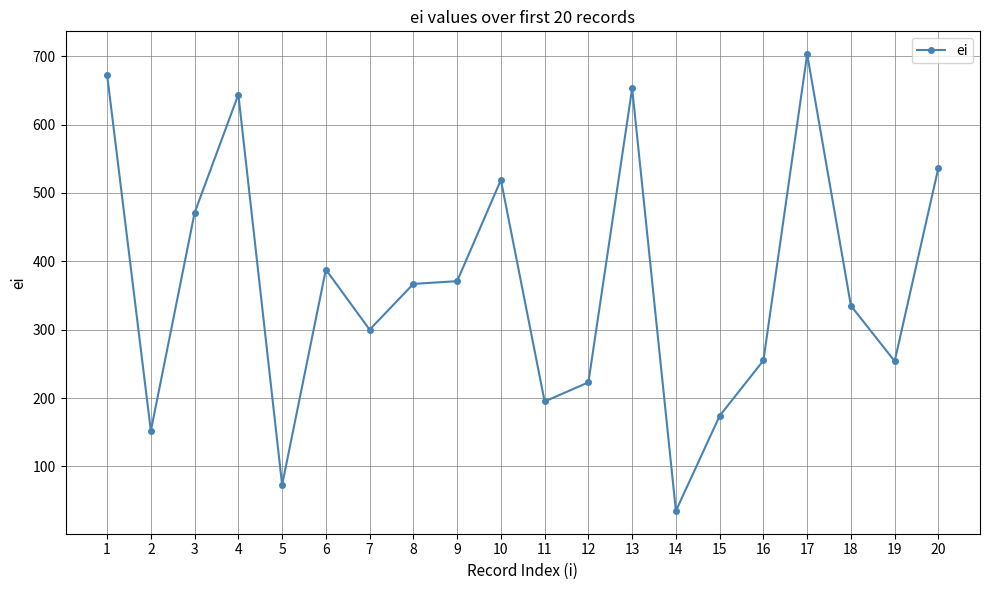

What is the sum of the values at 8 and 13?

1020